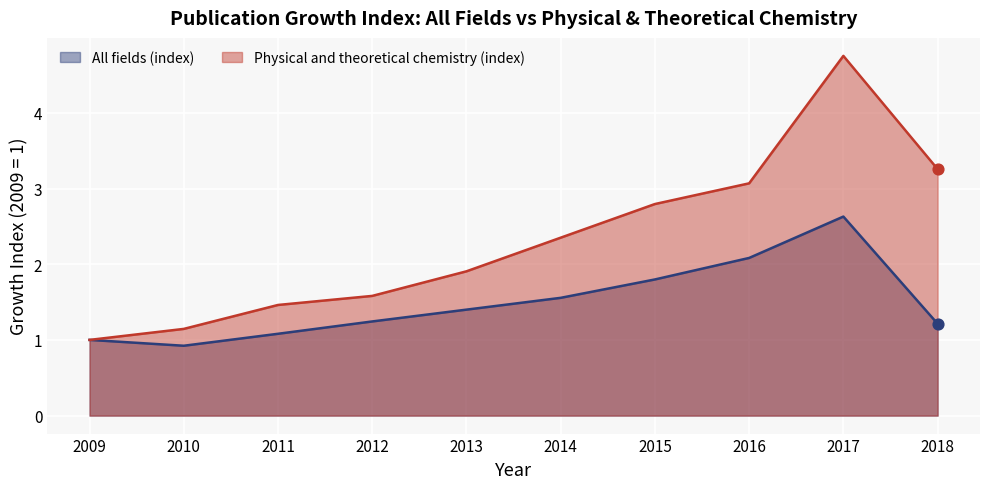

Which series contains the highest Y value?

Physical and theoretical chemistry (publications)